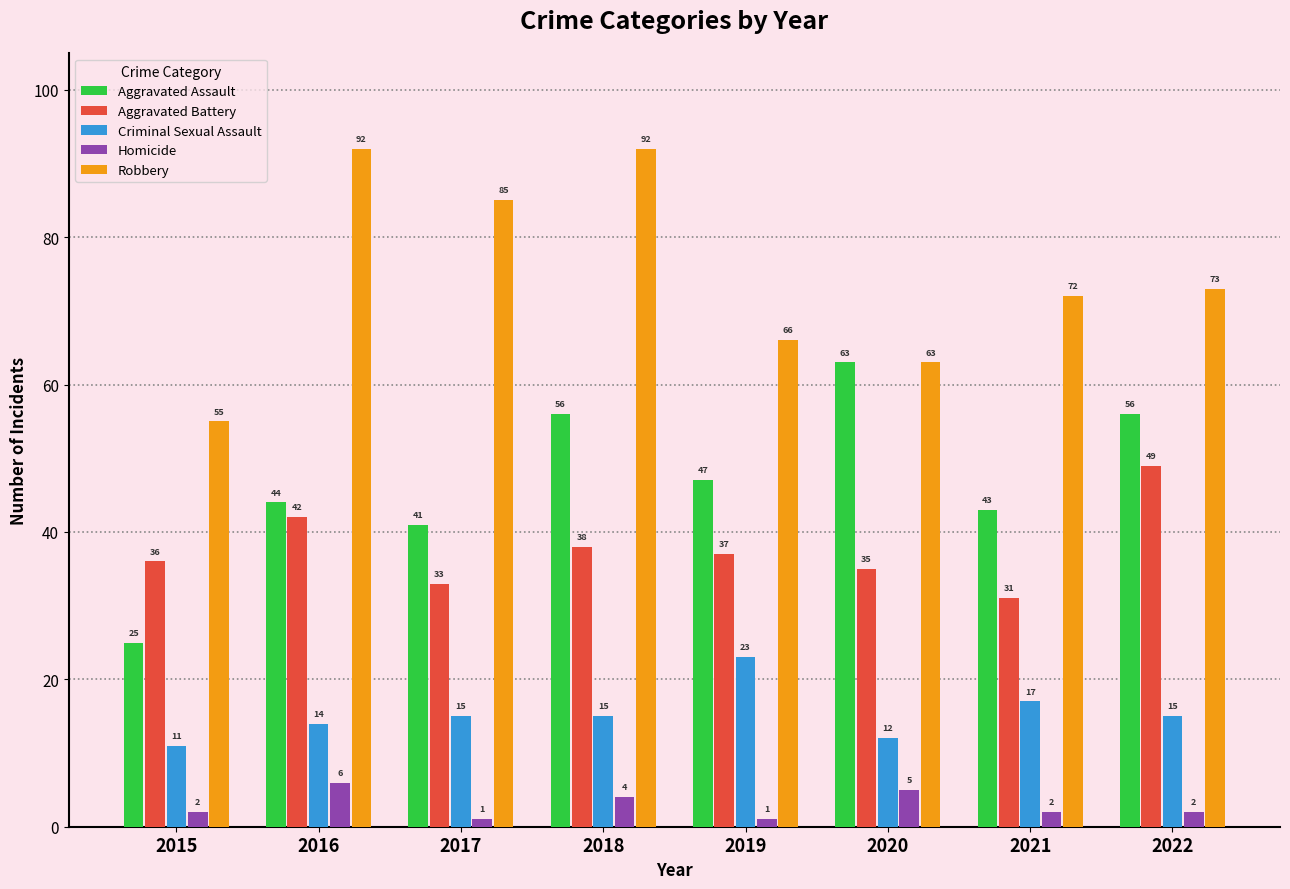

What are all the series names shown in the legend?

Aggravated Assault, Aggravated Battery, Criminal Sexual Assault, Homicide, Robbery